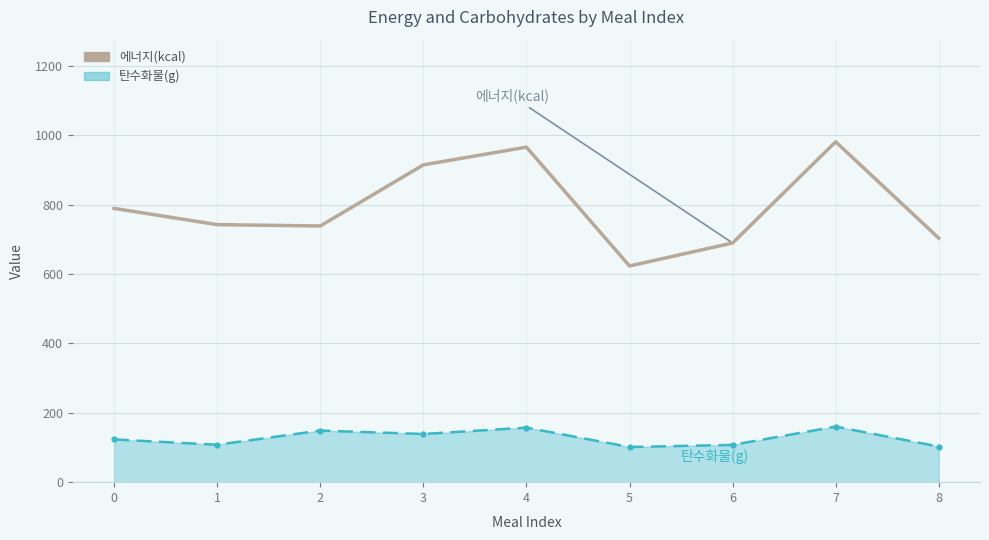

Which series has the largest range (max minus min)?

에너지(kcal)